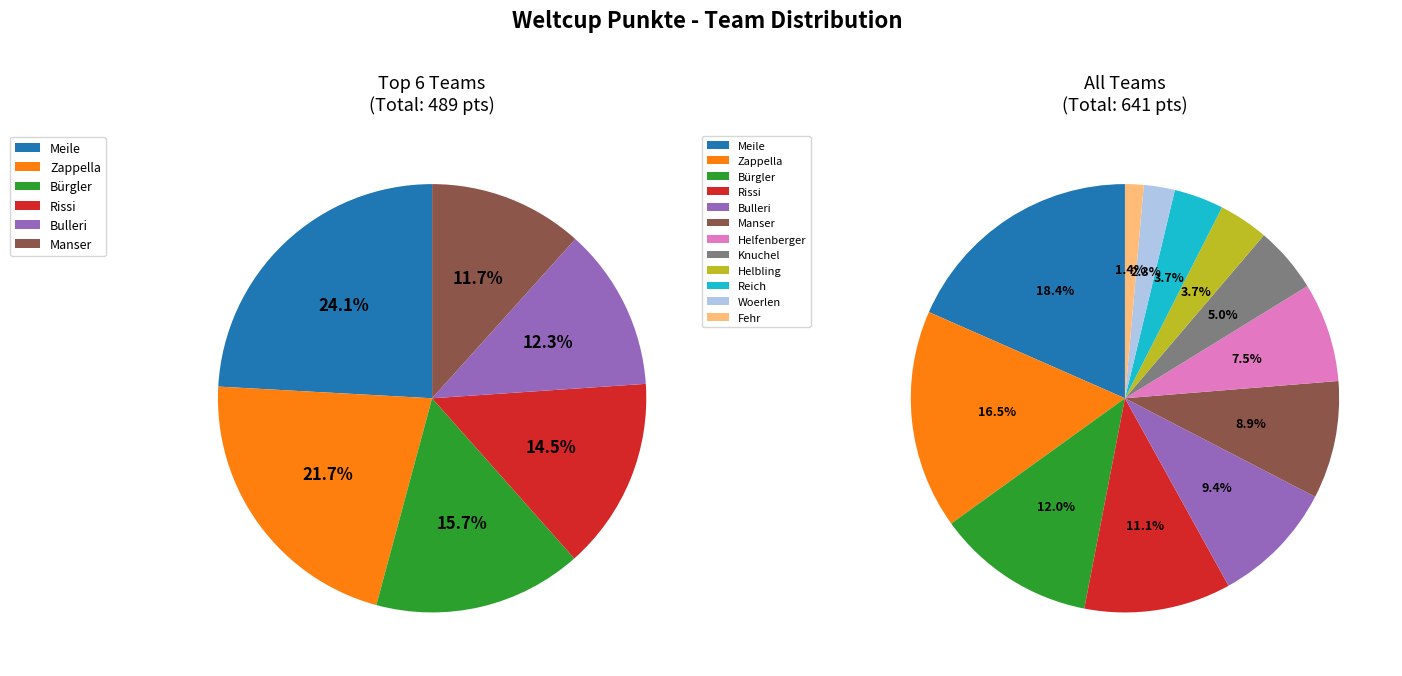

Rank the categories by value from lowest to highest.

Fehr, Woerlen, Helbling, Reich, Knuchel, Helfenberger, Manser, Bulleri, Rissi, Bürgler, Zappella, Meile